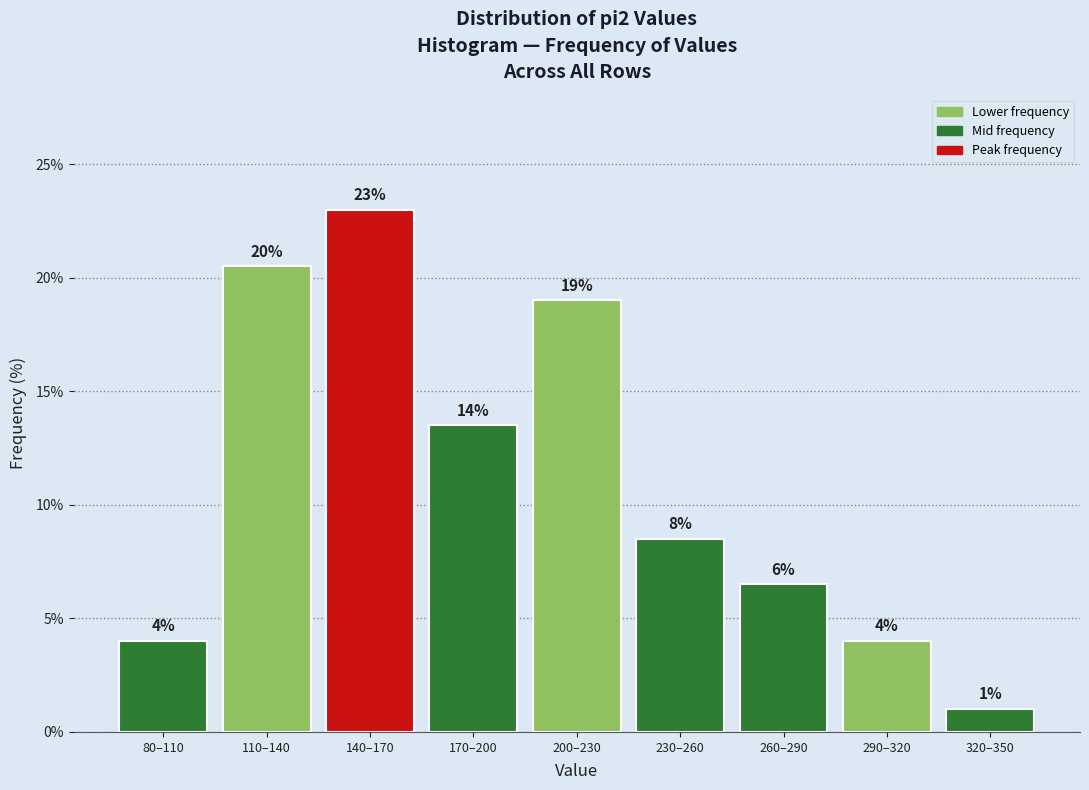

What is the label of the 3rd bar from the left?

140–170